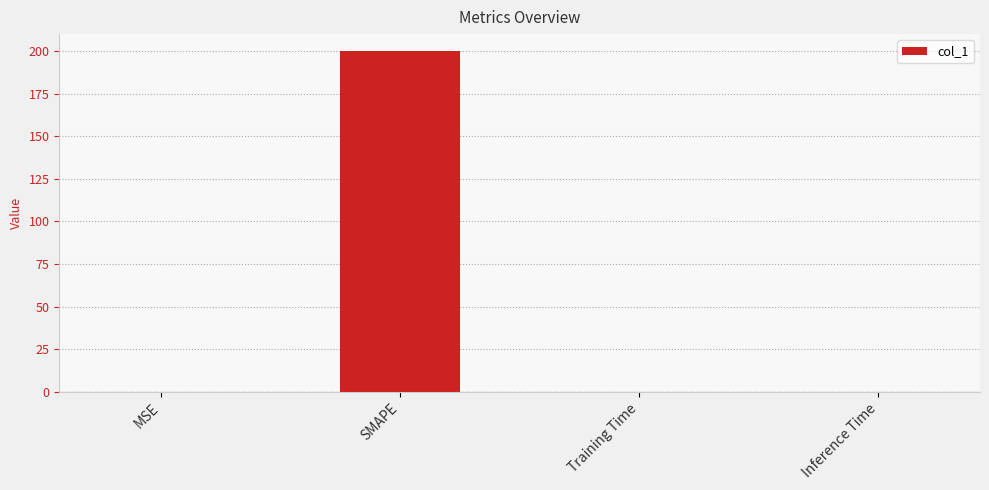

The value at Training Time is 0.0. True or false?

True